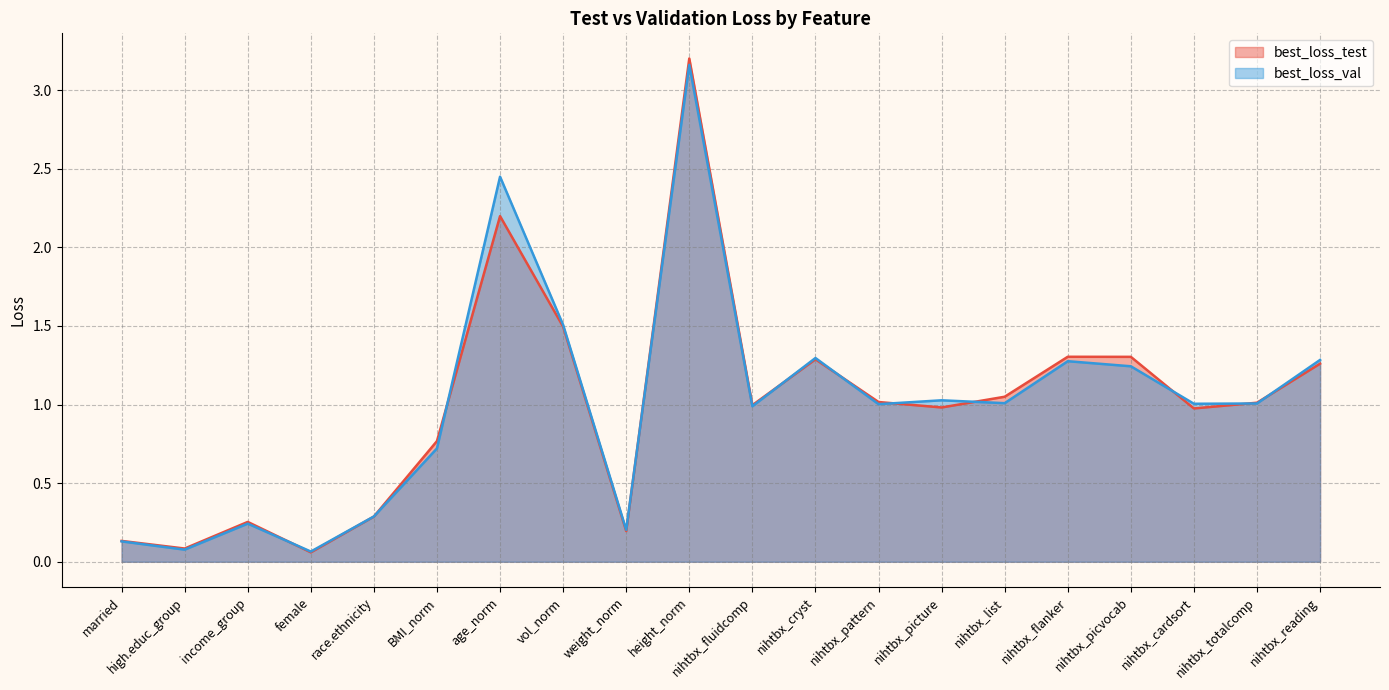

Does the chart have visible grid lines?

Yes